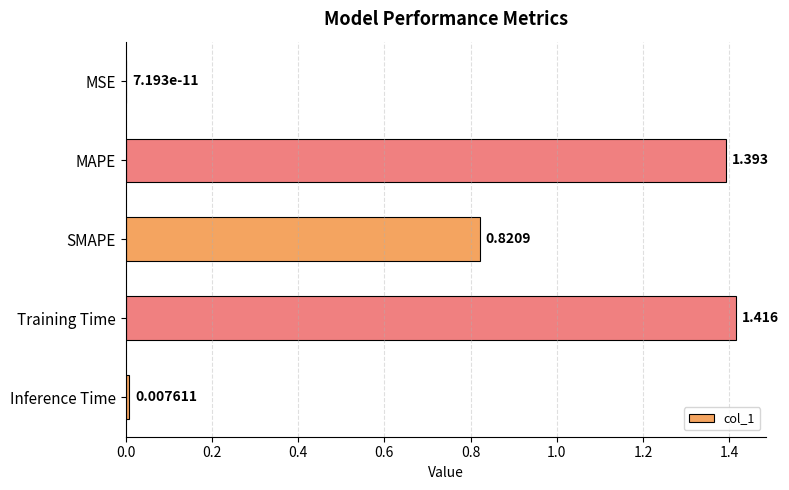

How many distinct data groups are displayed?

1